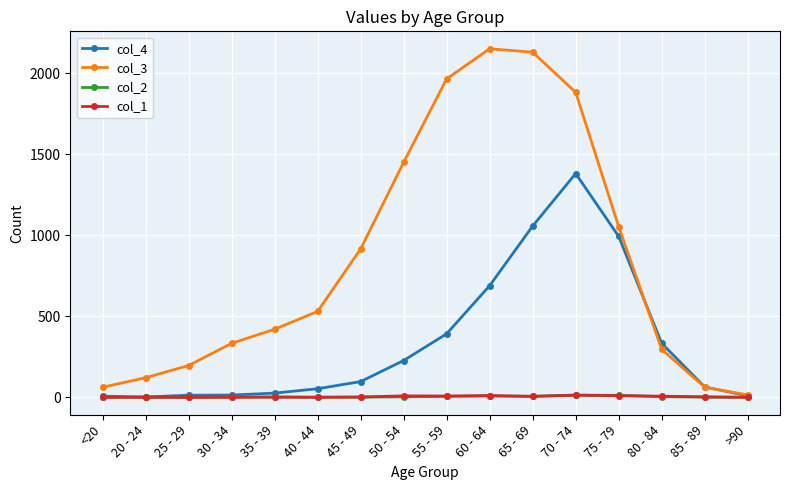

What is the spread (max minus min) of values at 85 - 89?

63